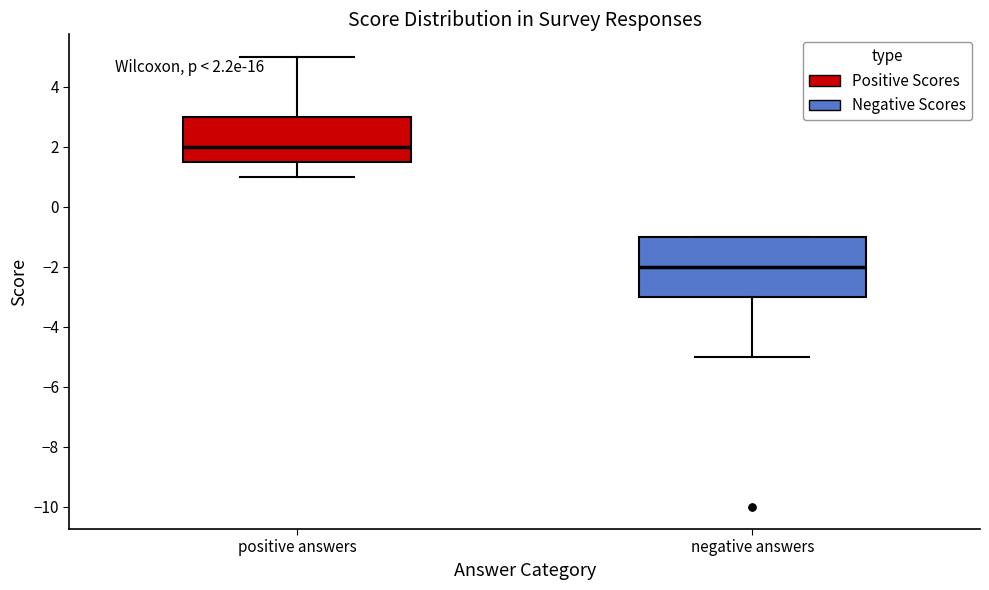

Which box's median line is the lowest?

negative answers